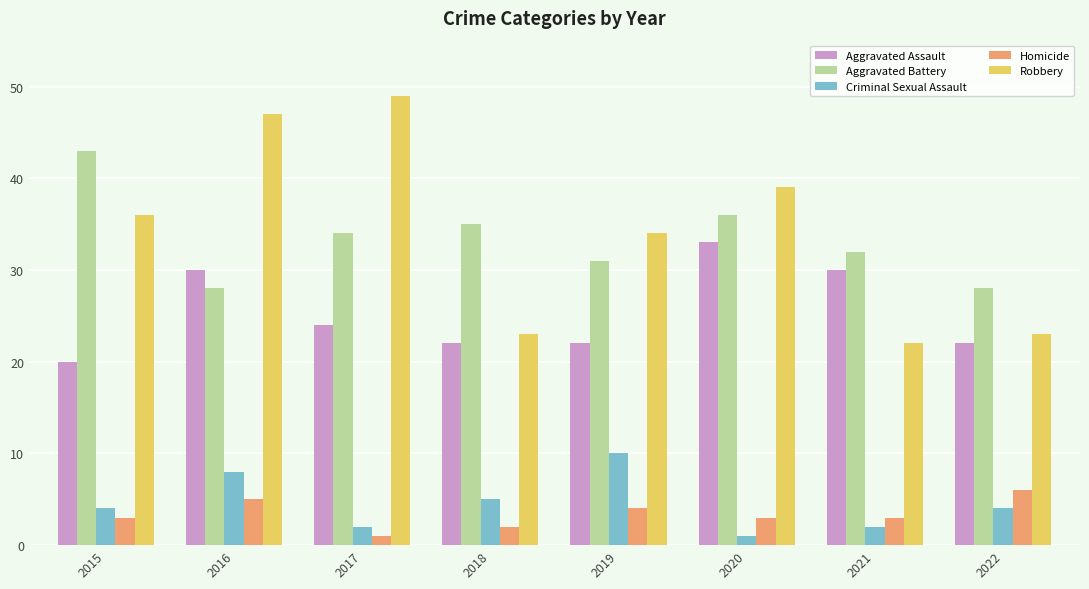

What is the average value of the Homicide series?

3